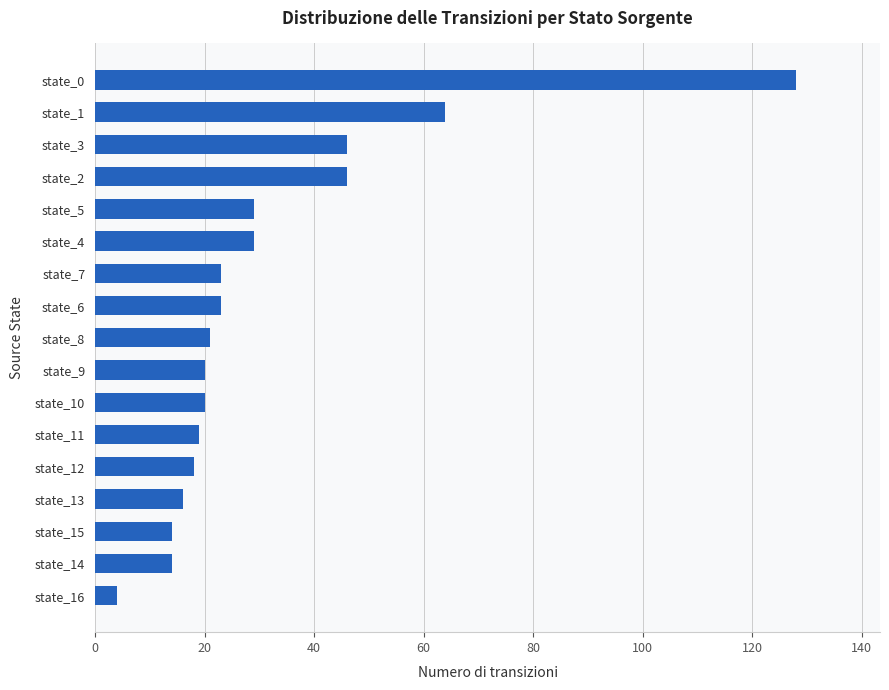

What is the difference between the maximum and minimum values?

124